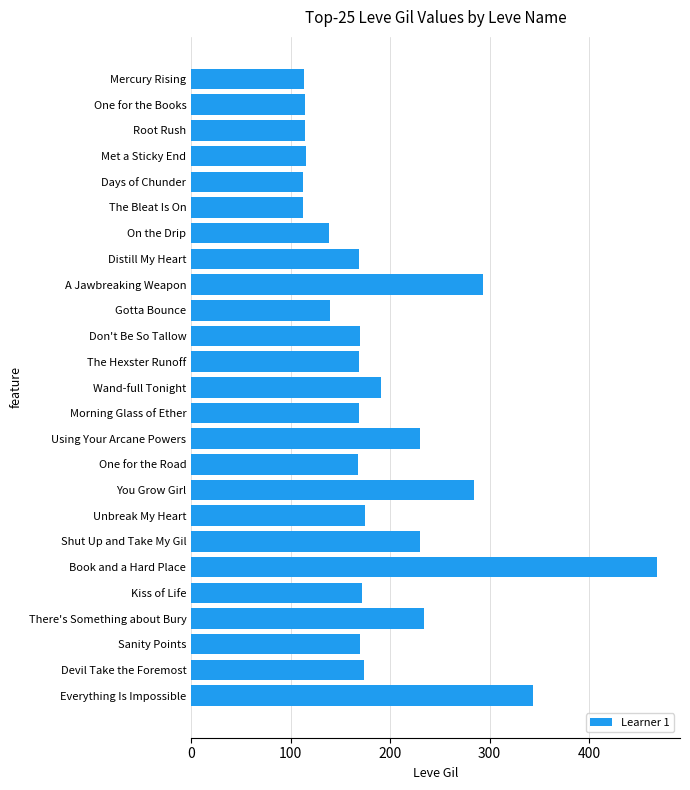

What position from the top is Don't Be So Tallow?

11